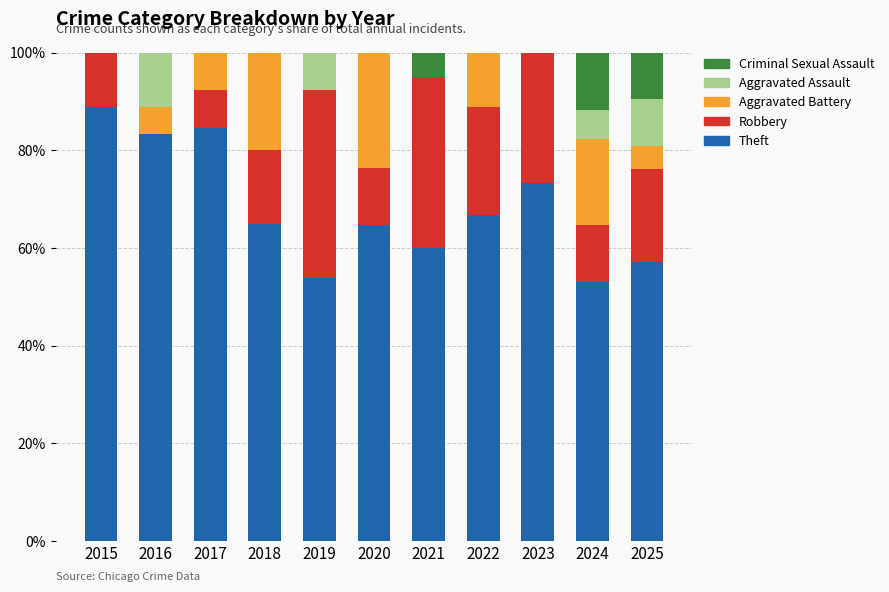

At which label is Aggravated Battery closest to 0?

2015